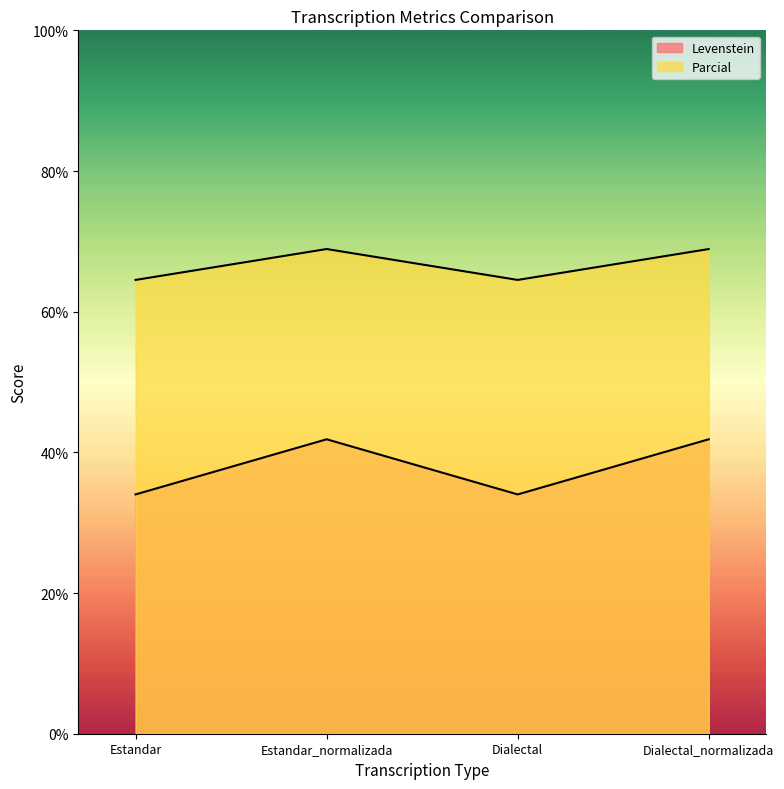

Reading left to right, what are all the values shown in this chart?

Levenstein: 34.0	41.9	34.0	41.9
Parcial: 64.5	68.9	64.5	68.9